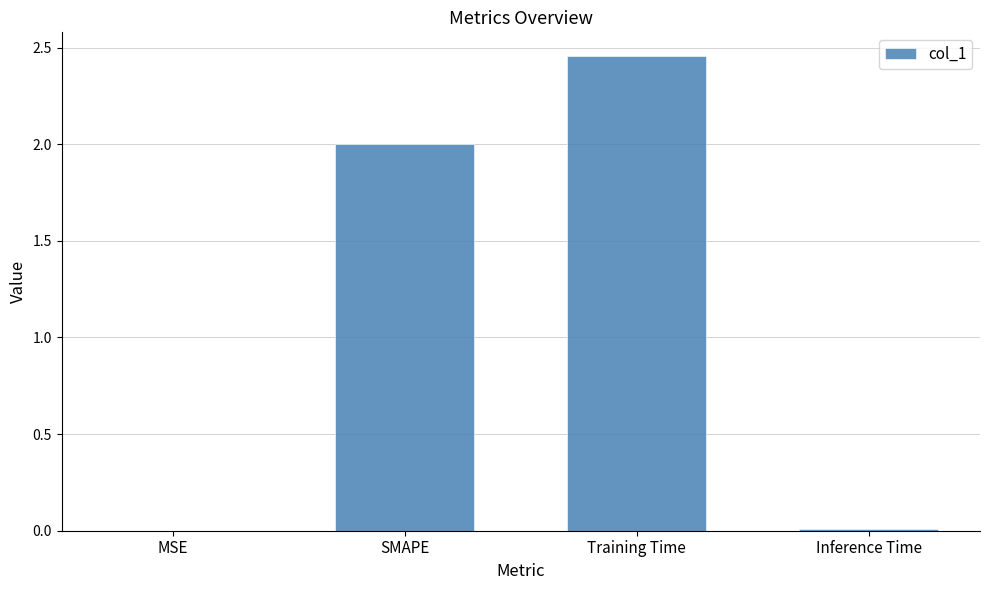

The chart shows a value of 3.6 at Training Time. True or false?

False